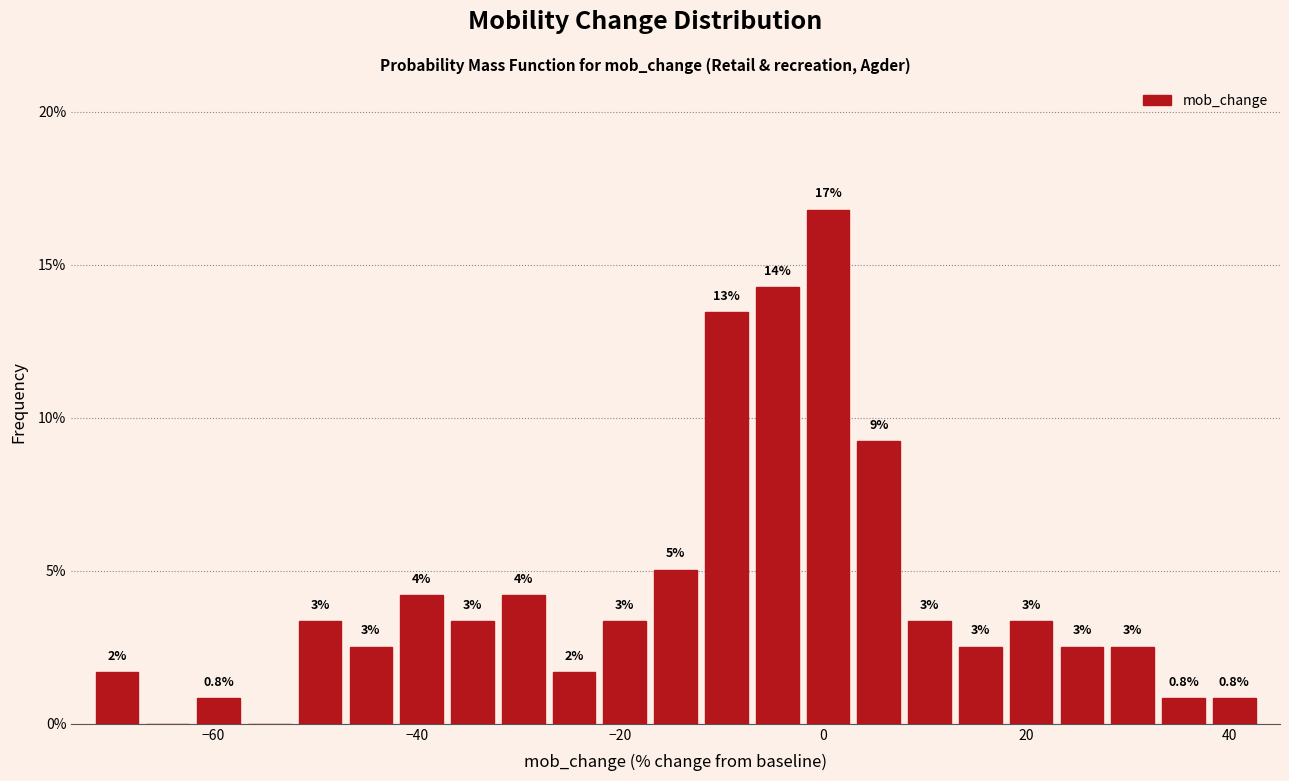

Around what value on the x-axis is the tallest bar? Give the approximate position of its centre, as read against the axis.

0